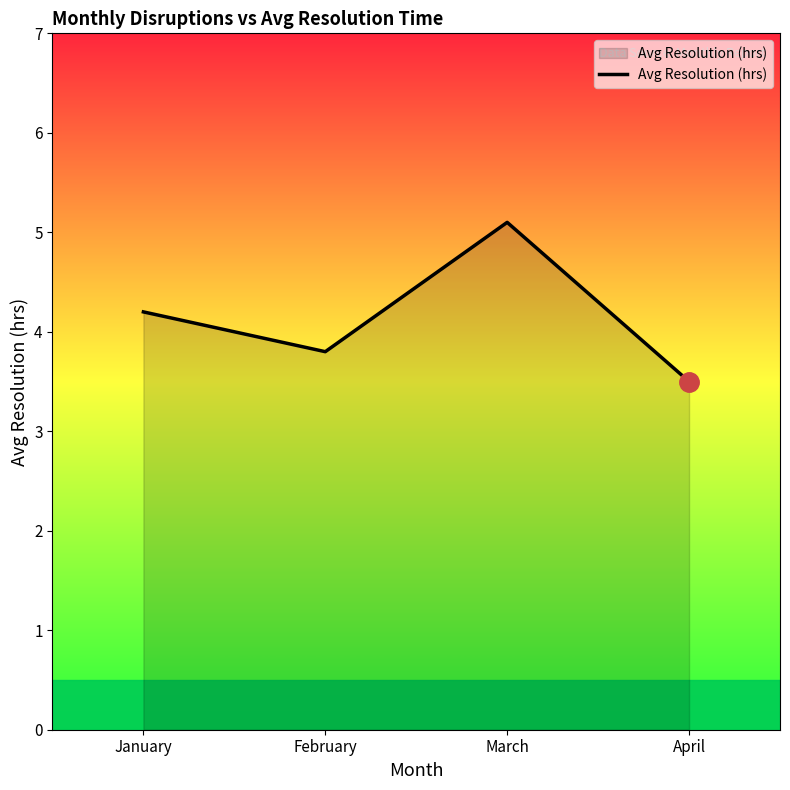

Which label corresponds to the largest value in the chart?

March